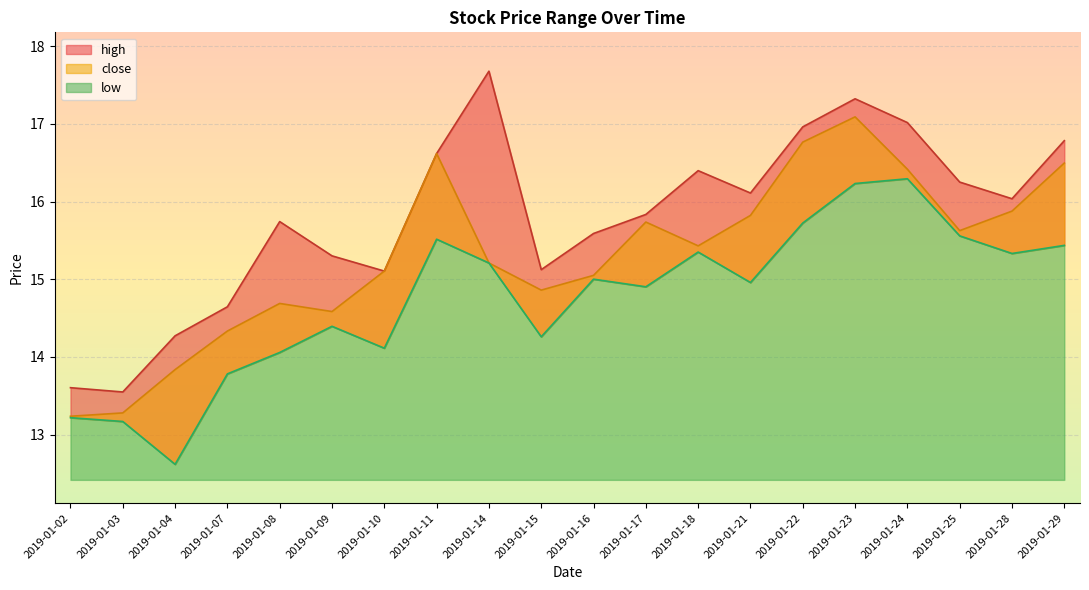

Which series has the largest total across all categories?

high